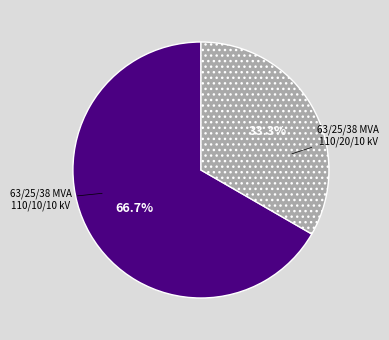

What is the total percentage of 63/25/38 MVA 110/10/10 kV and 63/25/38 MVA 110/20/10 kV?

100.0%